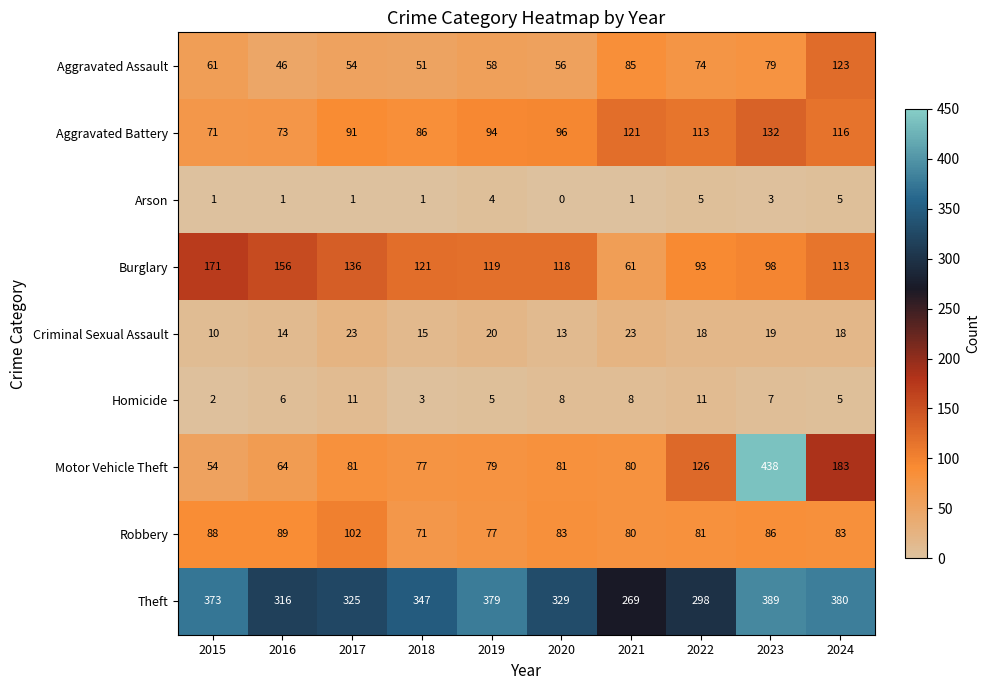

List the series in order of their peak value, highest first.

Motor Vehicle Theft, Theft, Burglary, Aggravated Battery, Aggravated Assault, Robbery, Criminal Sexual Assault, Homicide, Arson